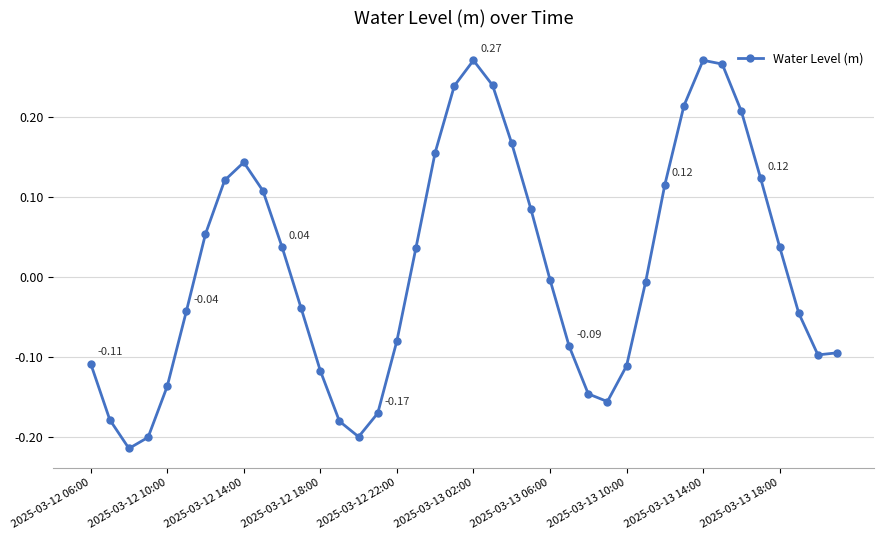

True or false: the data has more than 1 interior local peaks.

True